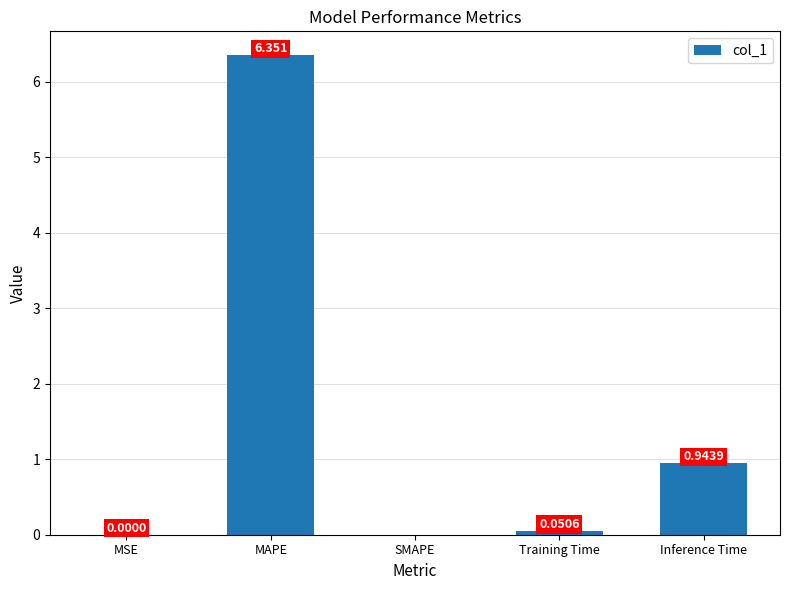

At which category does the chart reach its peak across all series?

MAPE